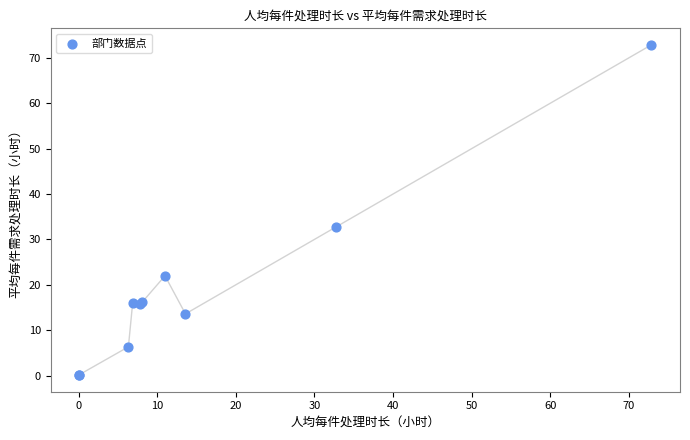

What Y value in the scatter plot is closest to 36?

32.7